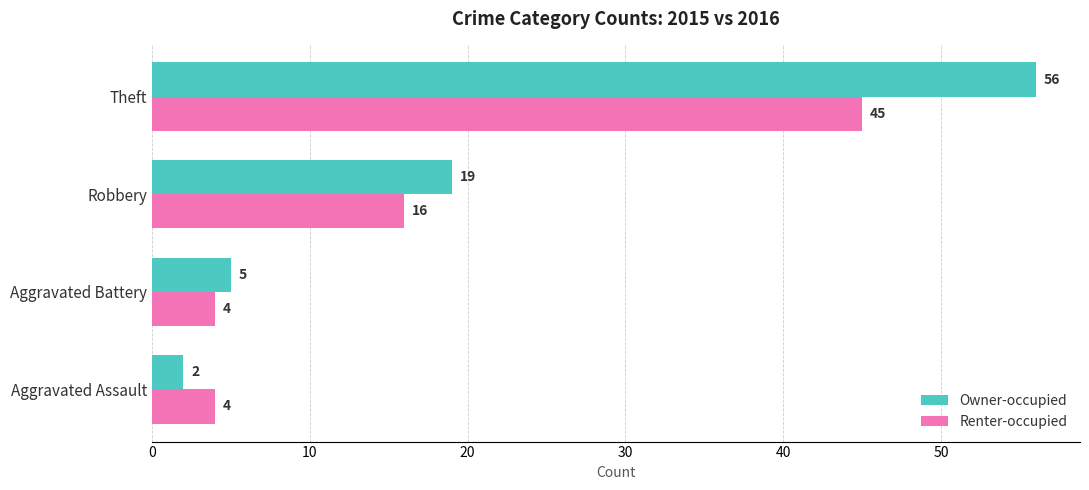

The Renter-occupied series shows 4 at Aggravated Assault. True or false?

True